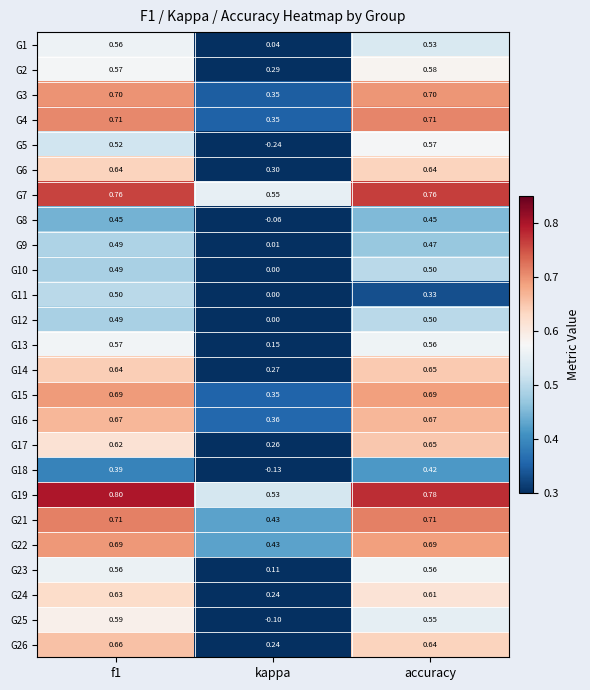

What is the spread (max minus min) of values at kappa?

0.8